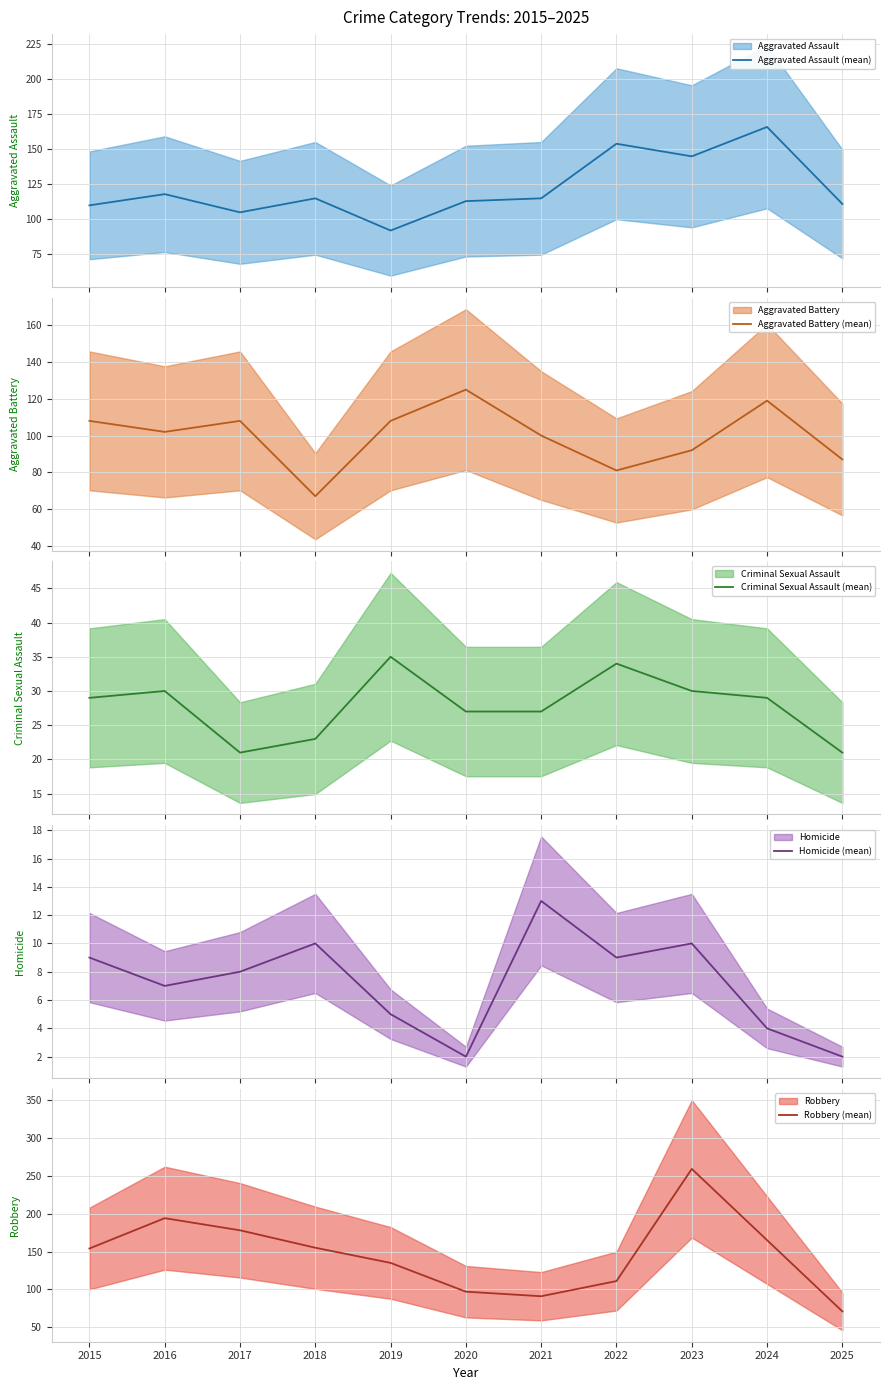

What is the difference between the highest and lowest values at 2020?

123